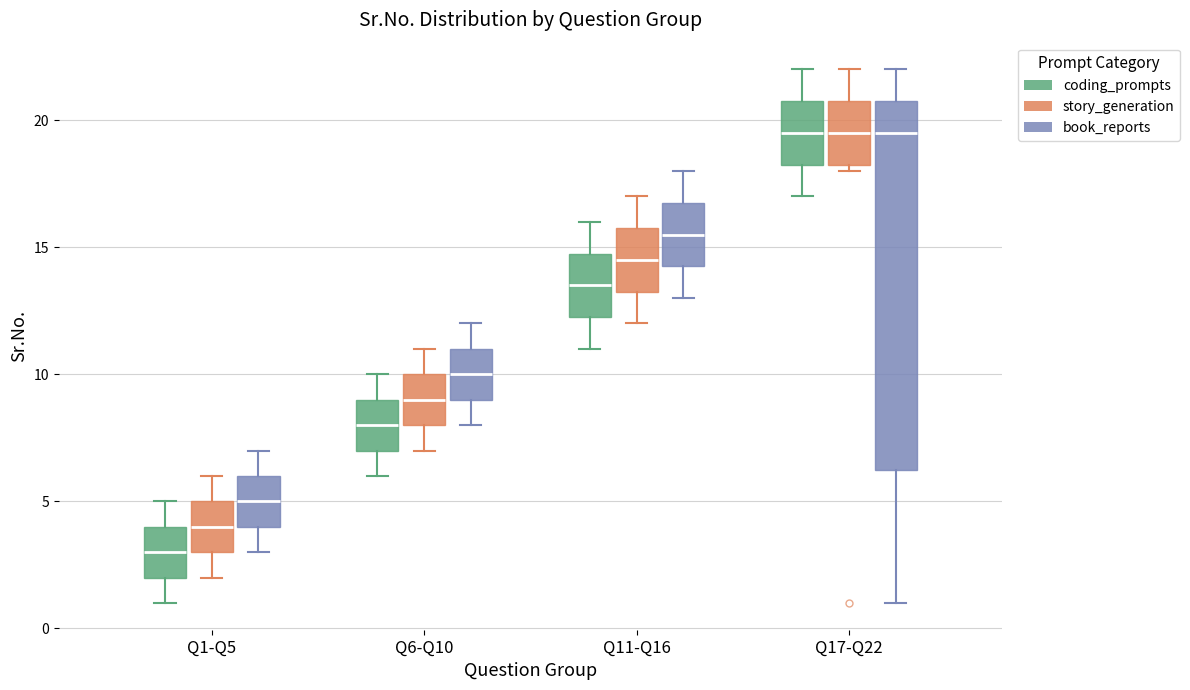

Reading left to right, read every box against the y-axis: the position of its median line, the range the box covers, and the ends of its whiskers. The values are not printed on the chart, so give them approximately, as read against the axis.

Q1-Q5 (coding_prompts): median 3.0, box 2.0 to 4.0, whiskers 1.0 to 5.0
Q1-Q5 (story_generation): median 4.0, box 3.0 to 5.0, whiskers 2.0 to 6.0
Q1-Q5 (book_reports): median 5.0, box 4.0 to 6.0, whiskers 3.0 to 7.0
Q6-Q10 (coding_prompts): median 8.0, box 7.0 to 9.0, whiskers 6.0 to 10.0
Q6-Q10 (story_generation): median 9.0, box 8.0 to 10.0, whiskers 7.0 to 11.0
Q6-Q10 (book_reports): median 10.0, box 9.0 to 11.0, whiskers 8.0 to 12.0
Q11-Q16 (coding_prompts): median 13.5, box 12.5 to 15.0, whiskers 11.0 to 16.0
Q11-Q16 (story_generation): median 14.5, box 13.5 to 16.0, whiskers 12.0 to 17.0
Q11-Q16 (book_reports): median 15.5, box 14.5 to 17.0, whiskers 13.0 to 18.0
Q17-Q22 (coding_prompts): median 19.5, box 18.5 to 21.0, whiskers 17.0 to 22.0
Q17-Q22 (story_generation): median 19.5, box 18.5 to 21.0, whiskers 18.0 to 22.0
Q17-Q22 (book_reports): median 19.5, box 6.5 to 21.0, whiskers 1.0 to 22.0